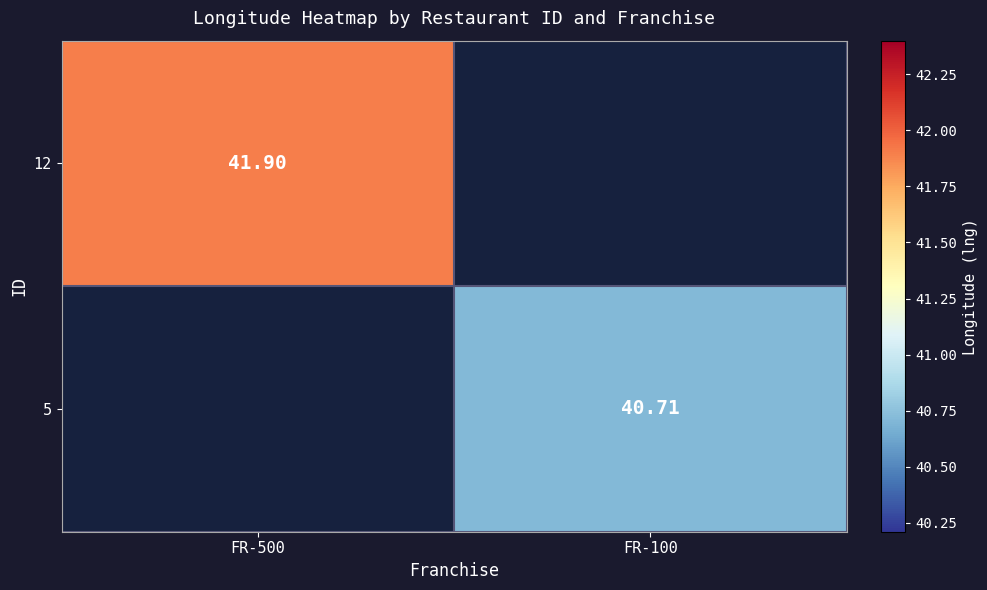

How many series are shown in this chart?

2